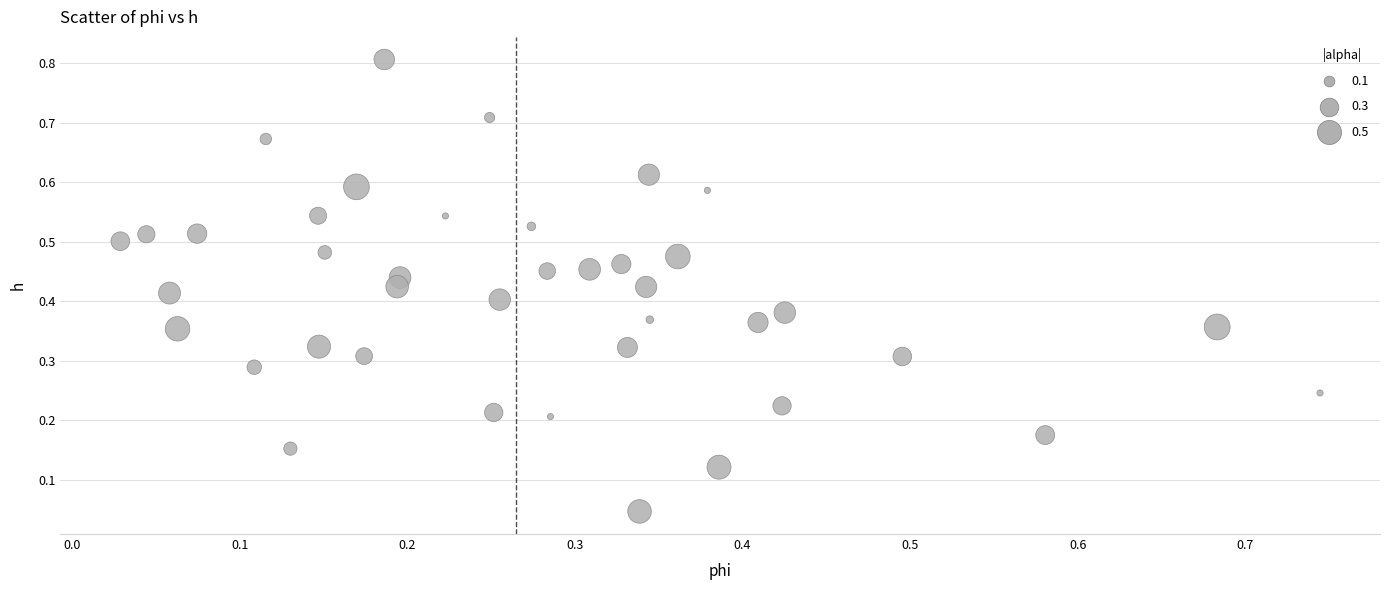

What is the range of Y values (max minus min)?

0.8